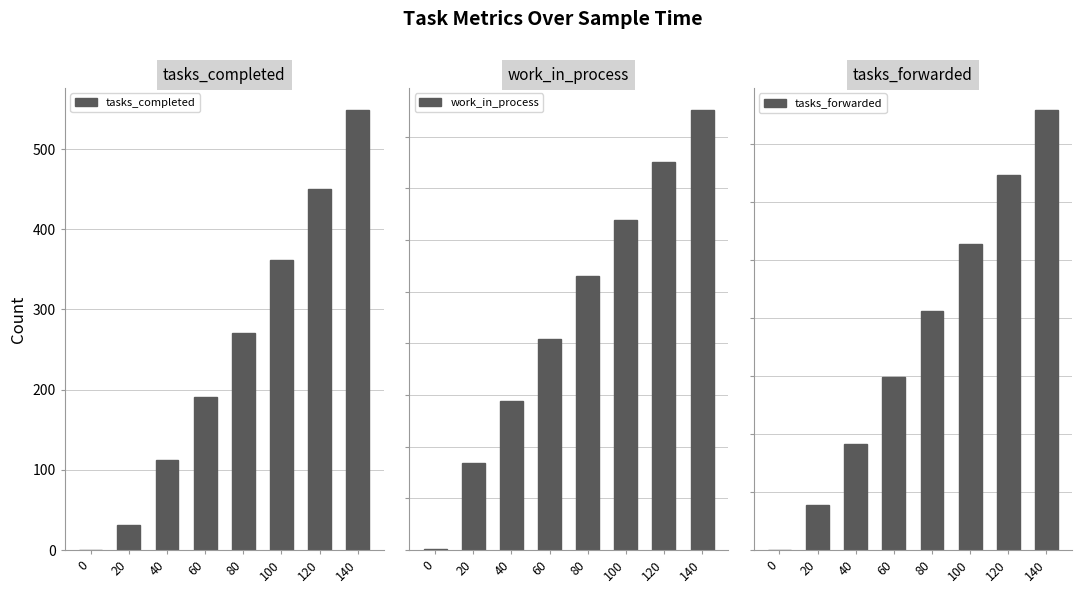

What is the difference between the maximum and minimum values in the tasks_forwarded series?

3791